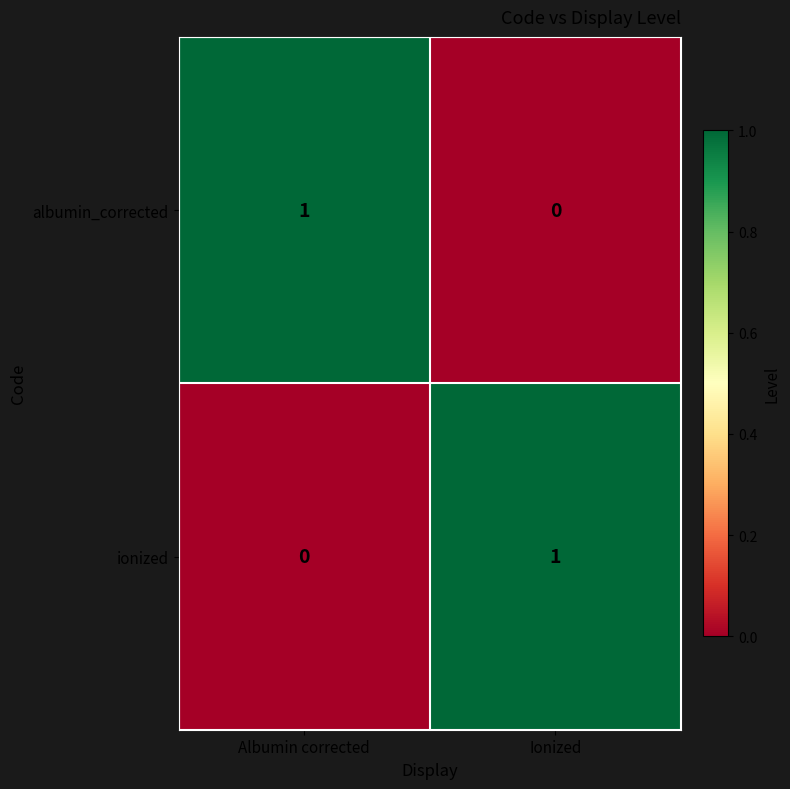

Rank the categories by ionized value from lowest to highest.

Albumin corrected, Ionized